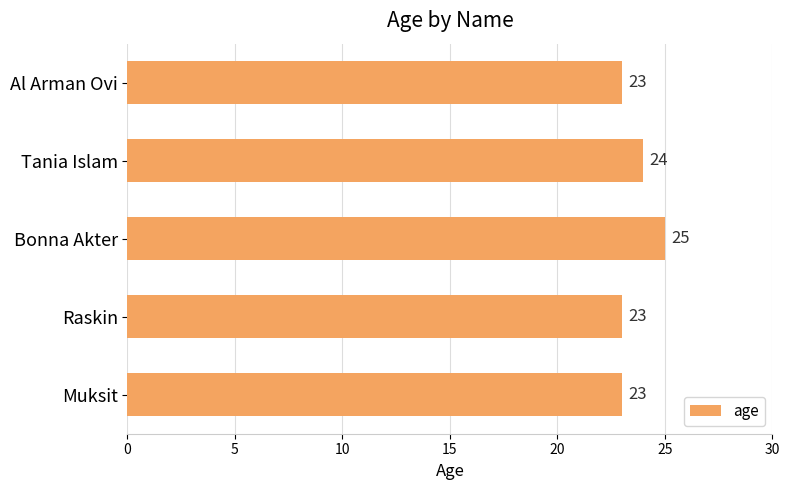

Is it true that the value at Raskin is 37?

False